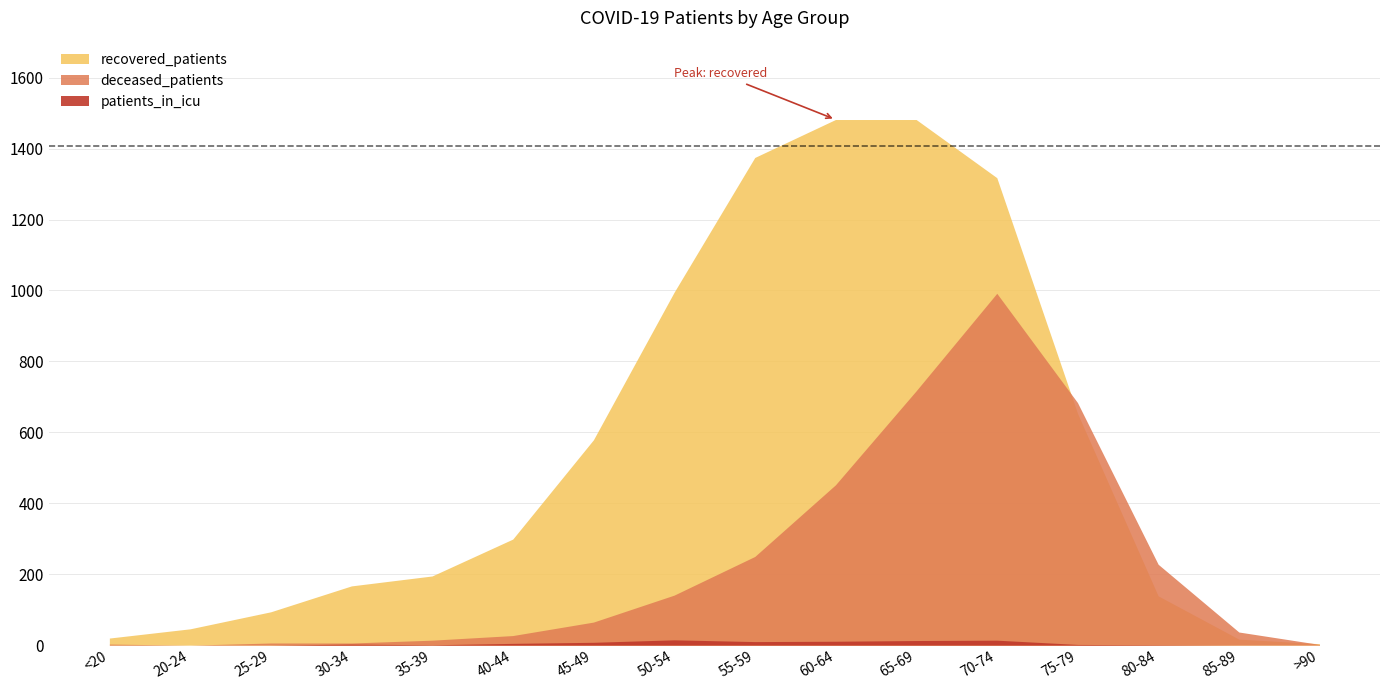

What value does the deceased_patients series have at 60-64?

452